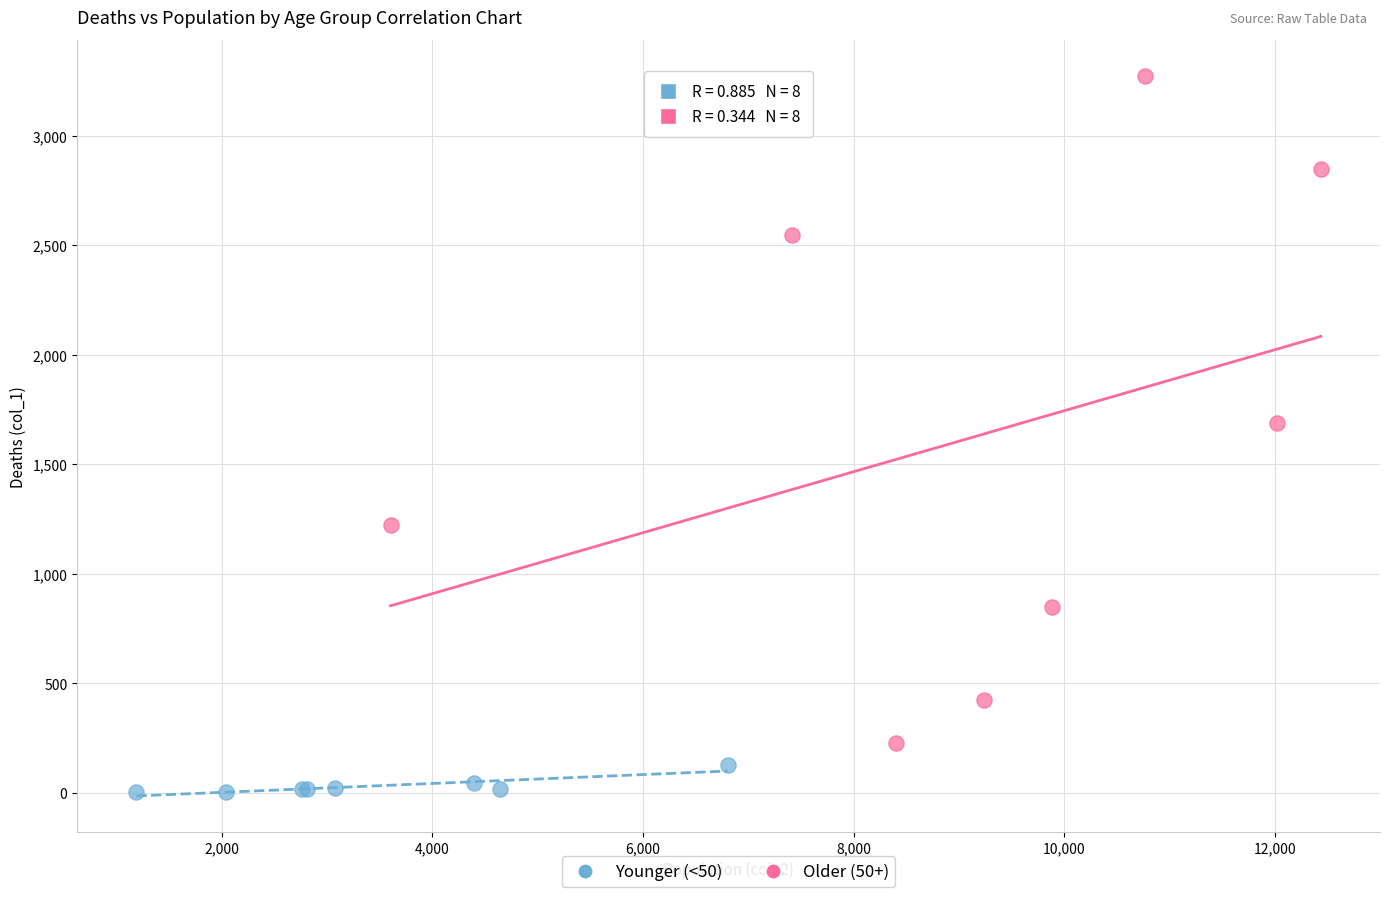

What are all the series names shown in the legend?

Younger (<50), Older (50+)